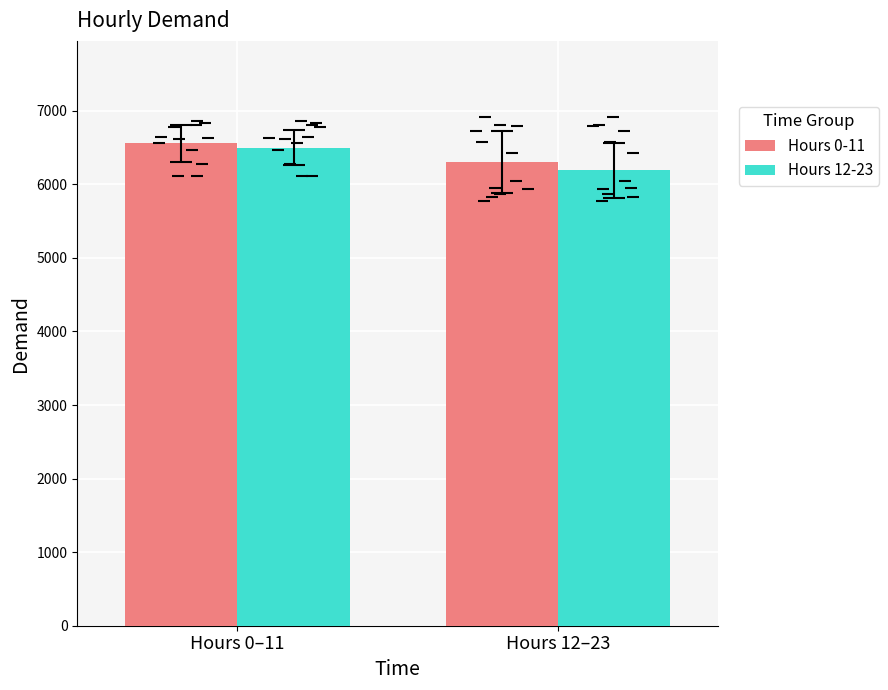

What is the sum of all Hours 0-11 values?

12859.8